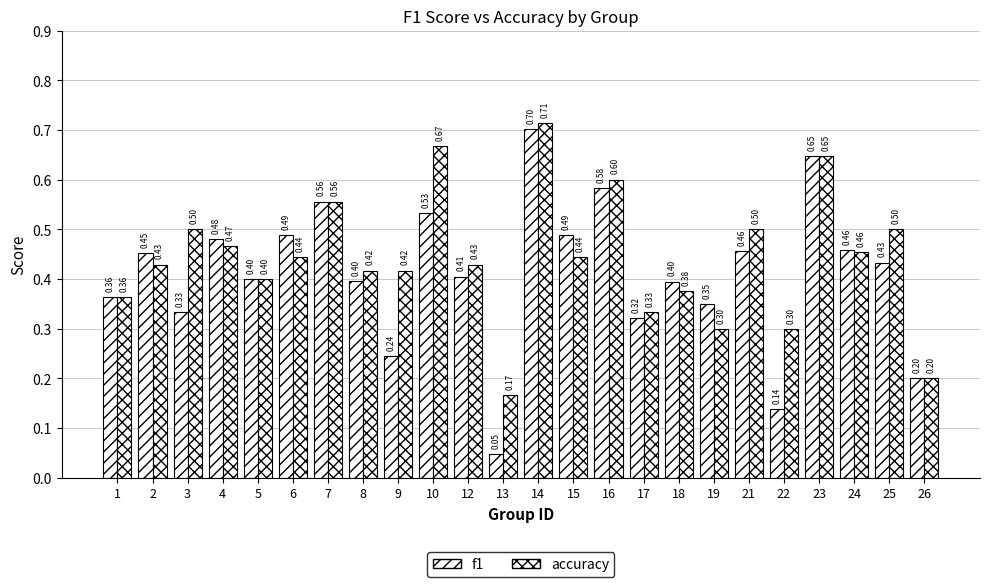

Is the value of f1 at 3 greater than the value of accuracy at 24?

No